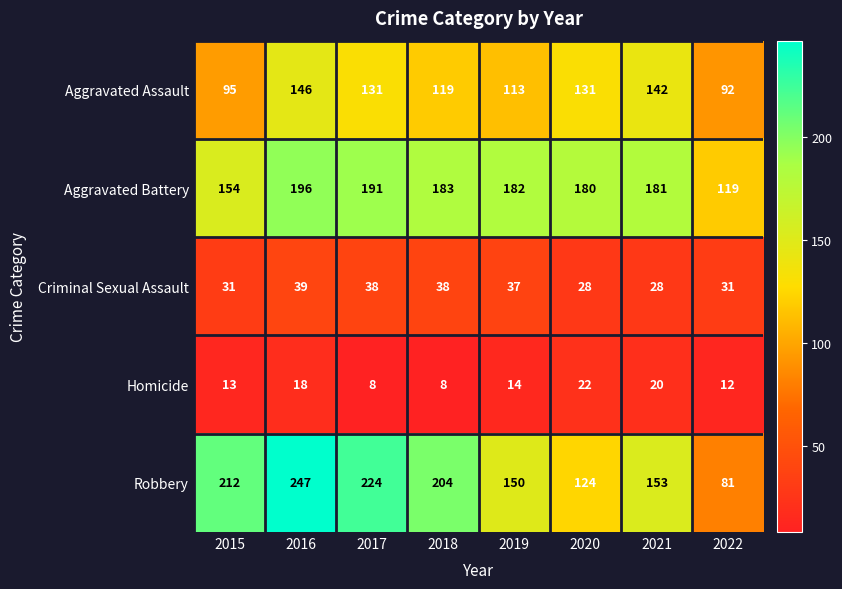

The Aggravated Assault series shows 188 at 2017. True or false?

False